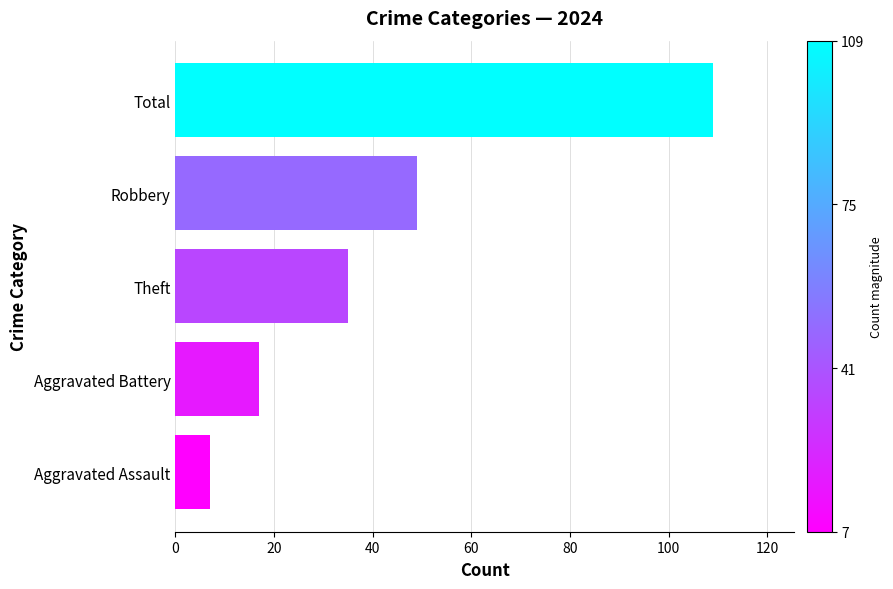

Reading bottom to top, transcribe all the data shown in this chart.

Aggravated Assault=7	Aggravated Battery=17	Theft=35	Robbery=49	Total=109